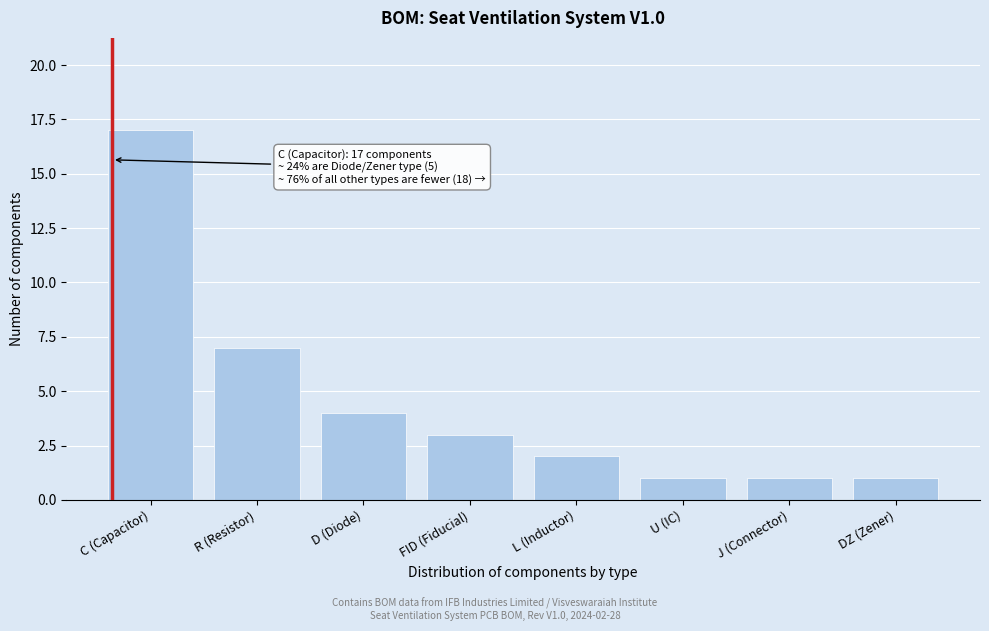

Reading left to right, list all the values displayed in this chart.

C (Capacitor)=17	R (Resistor)=7	D (Diode)=4	FID (Fiducial)=3	L (Inductor)=2	U (IC)=1	J (Connector)=1	DZ (Zener)=1